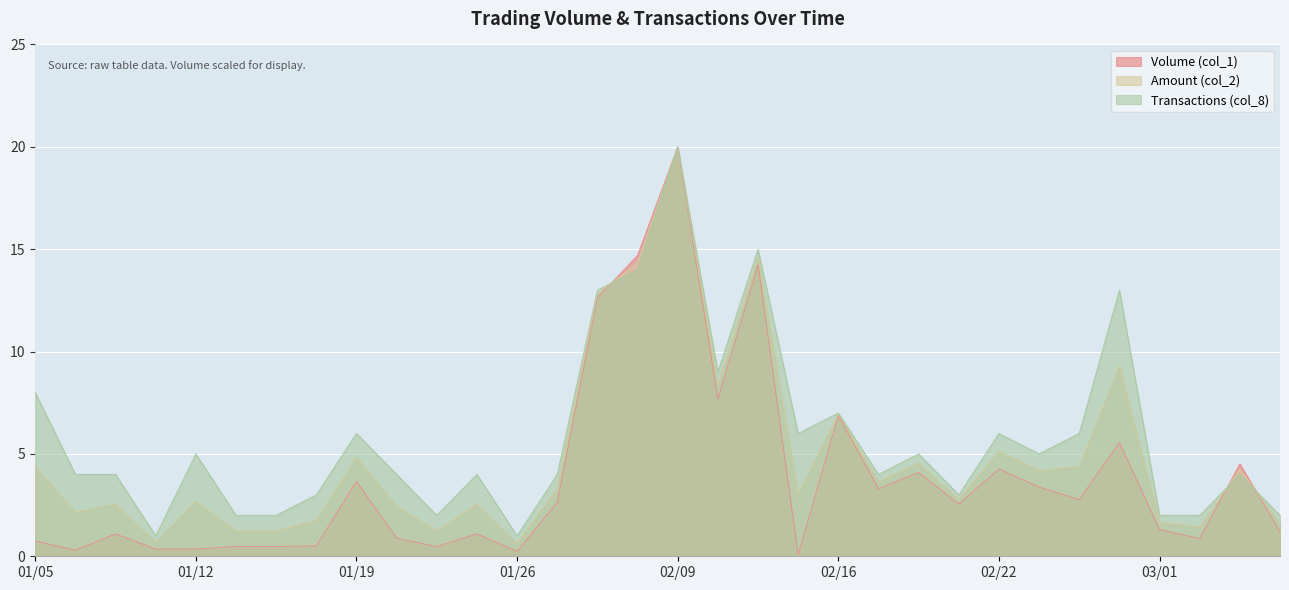

How many lines are shown in the chart?

3